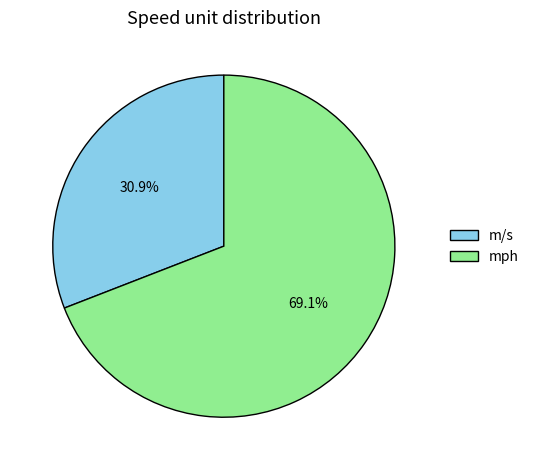

Approximately how many times larger is the value at m/s compared to mph?

0.4